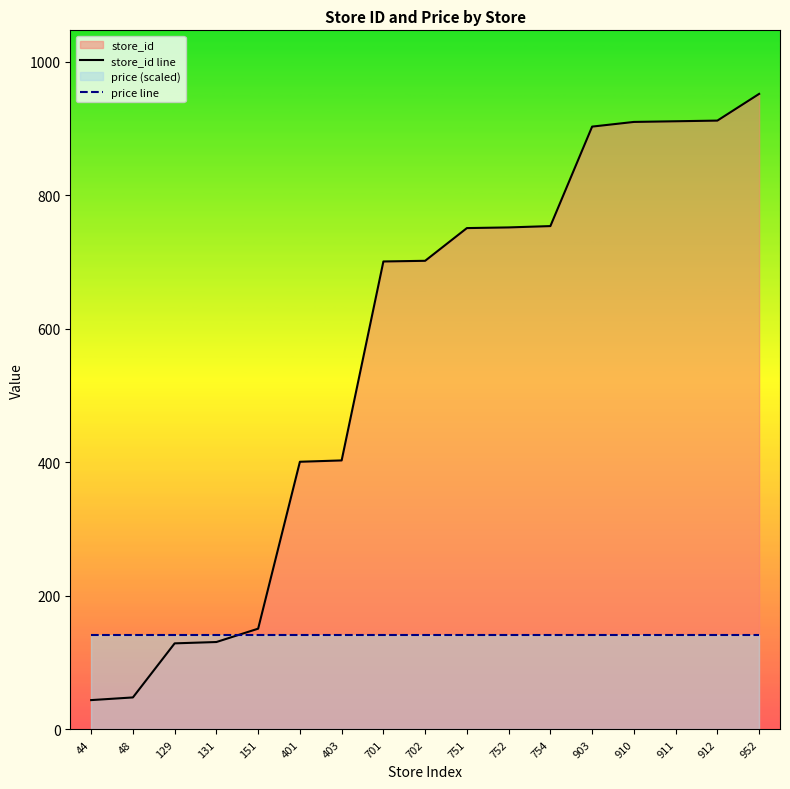

What is the value of the store_id line point at the 8th from the left?

701.0